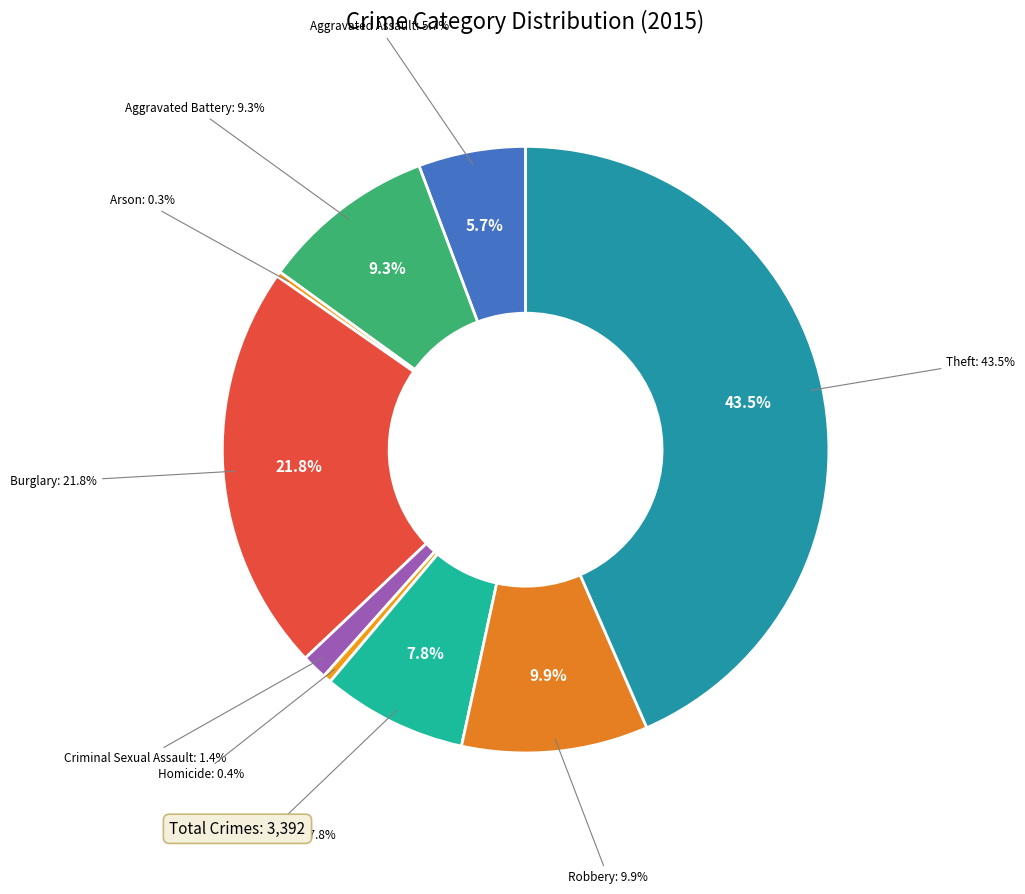

Is there any slice that represents more than half of the pie?

No